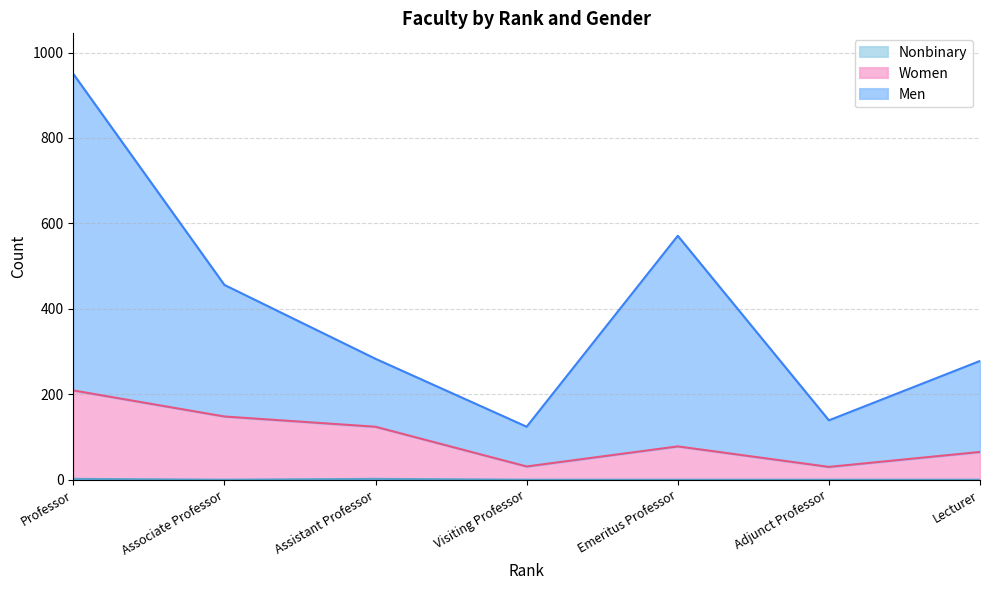

Which label corresponds to the smallest value in the chart?

Associate Professor